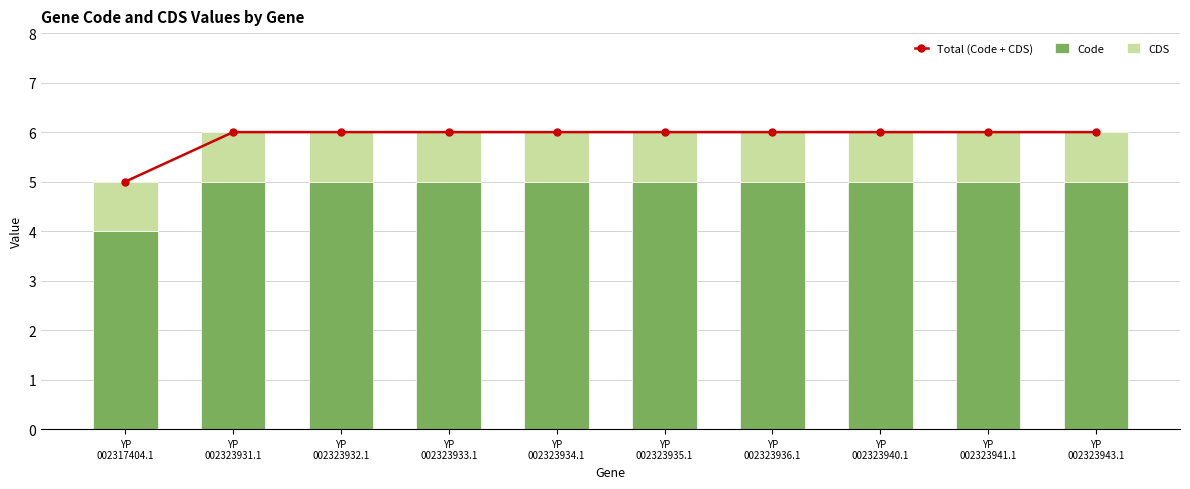

What is the label of the 8th bar from the left?

YP
002323940.1